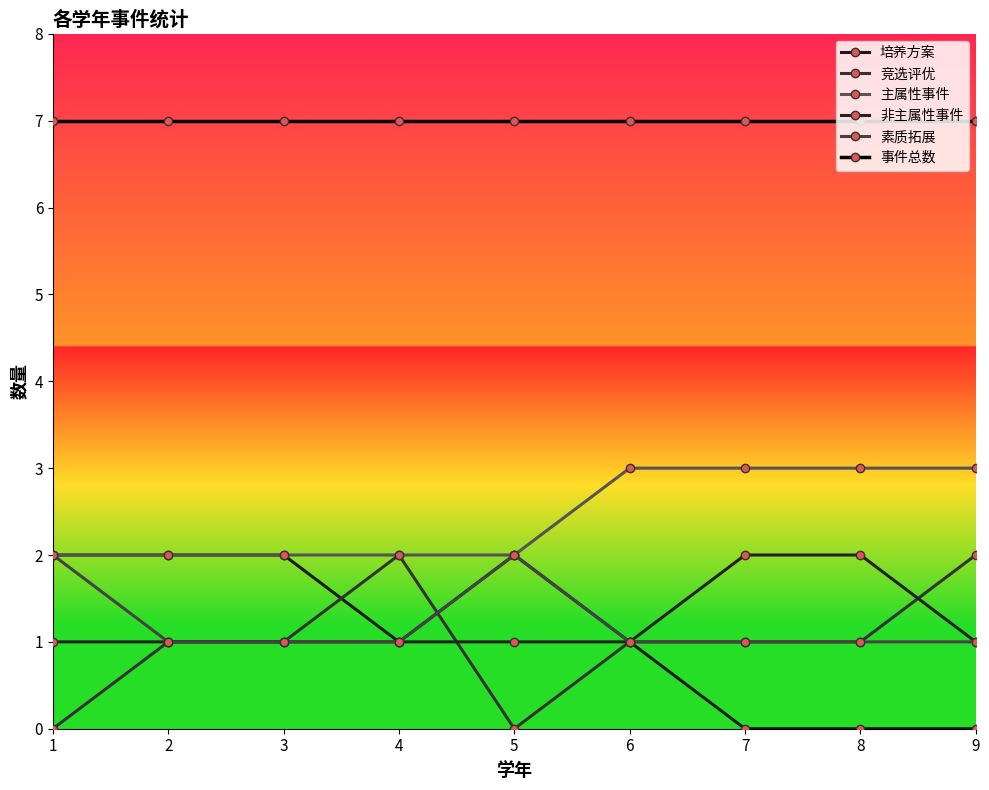

Does the chart display data point markers on the line(s)?

Yes